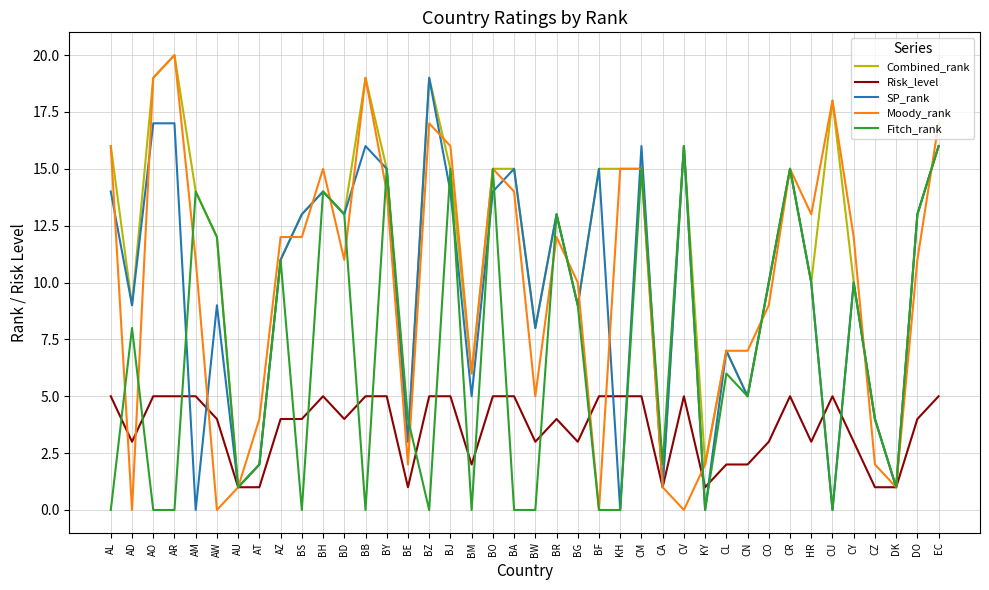

The value of SP_rank at BH is 6. True or false?

False